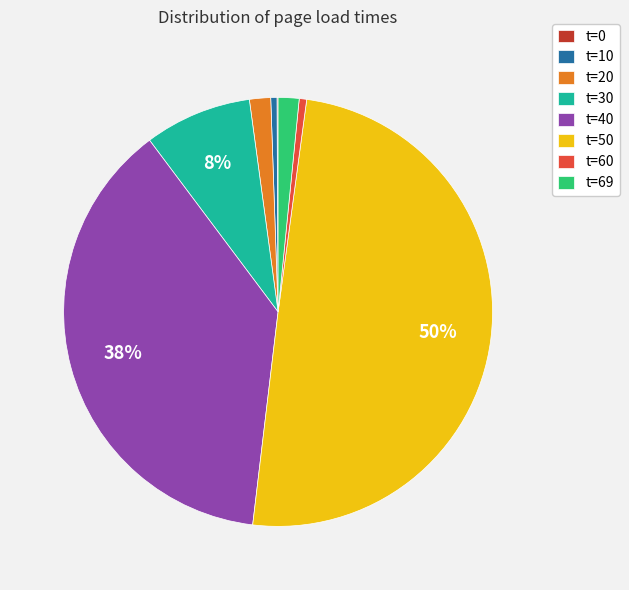

To the nearest percent, what is the average slice percentage?

12%